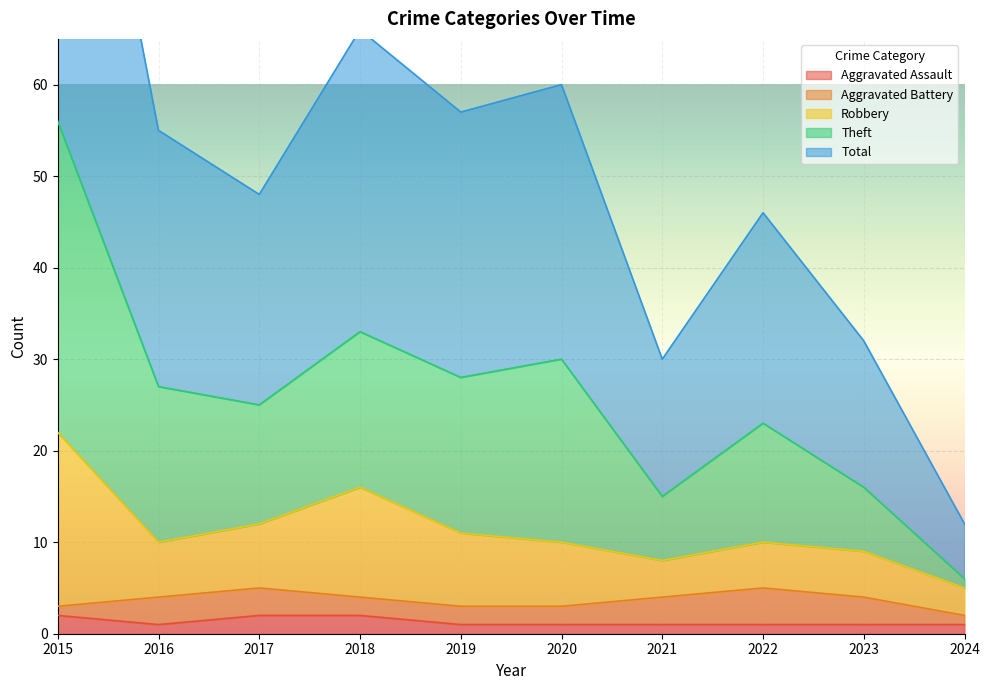

The Aggravated Assault series shows 1 at 2019. True or false?

True